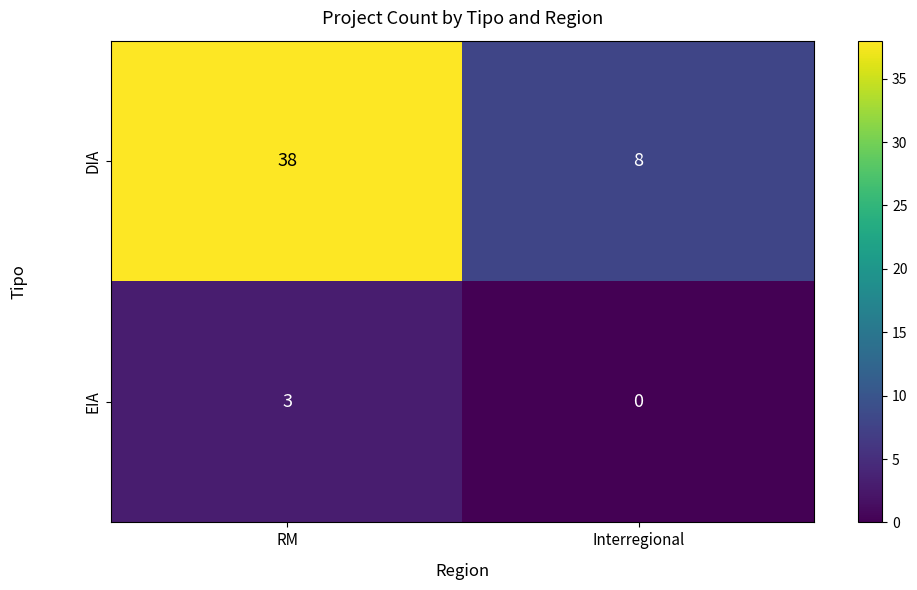

Which series changed the most between RM and Interregional?

DIA